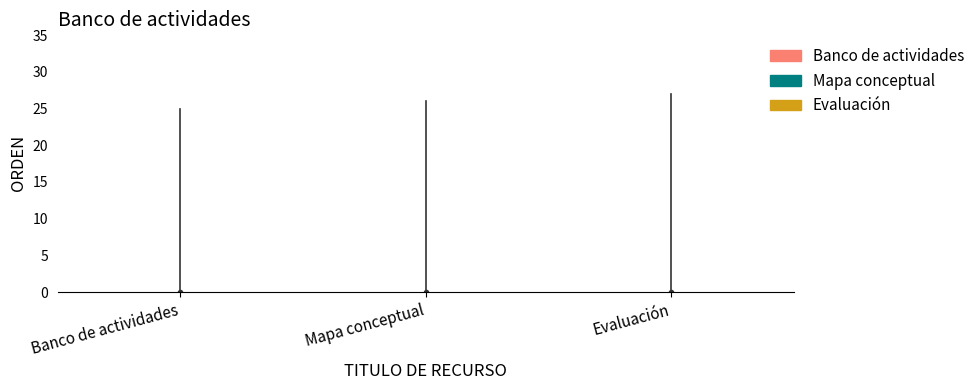

The value at Banco de actividades is 9. True or false?

False